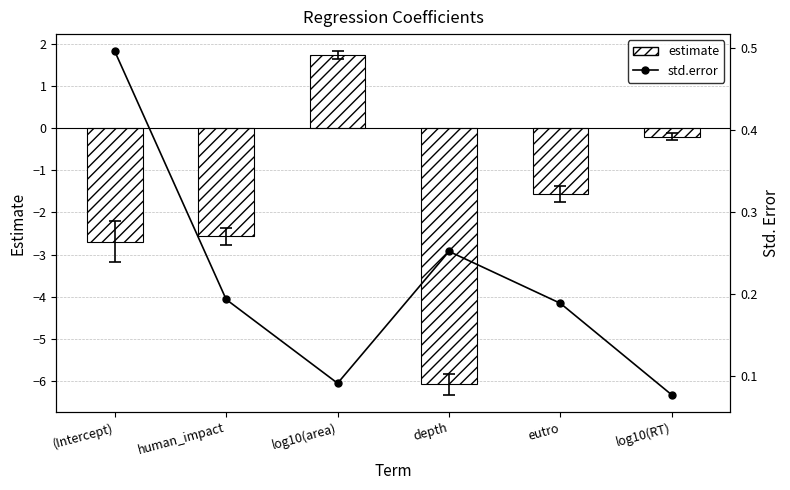

What is the difference between the estimate values at log10(area) and (Intercept)?

4.4